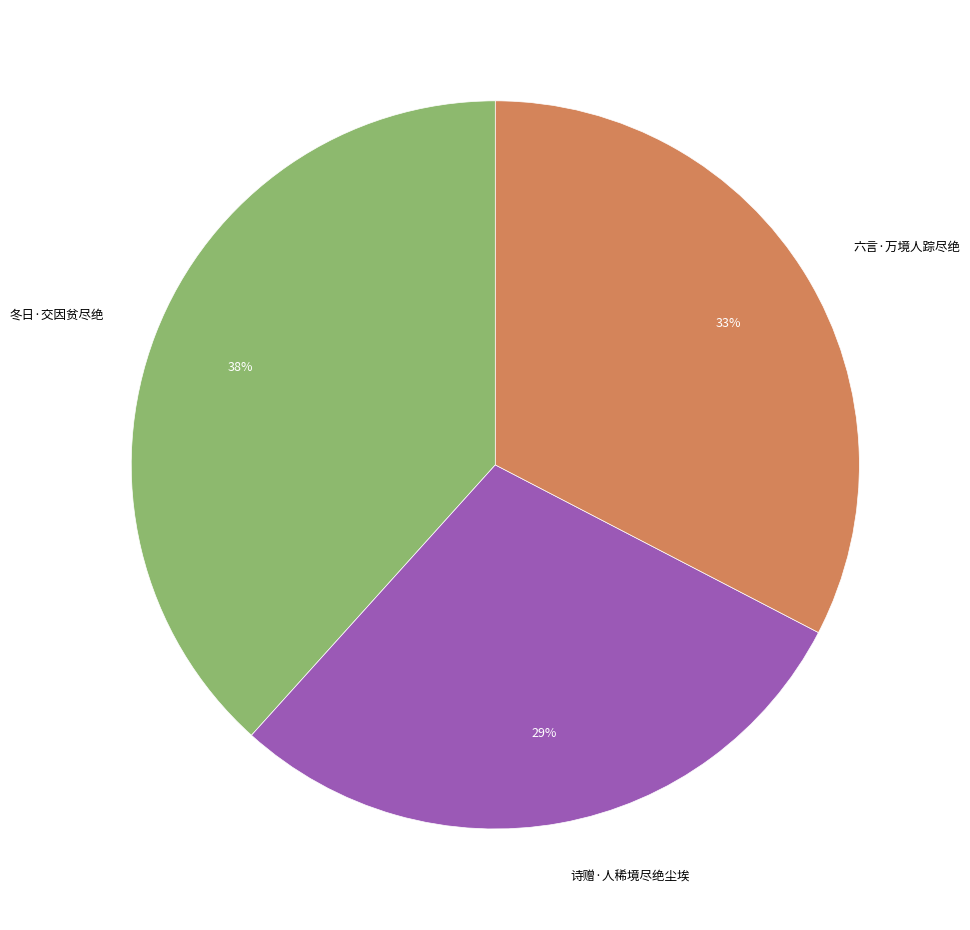

The 冬日·交因贫尽绝 slice represents 46% of the pie. True or false?

False